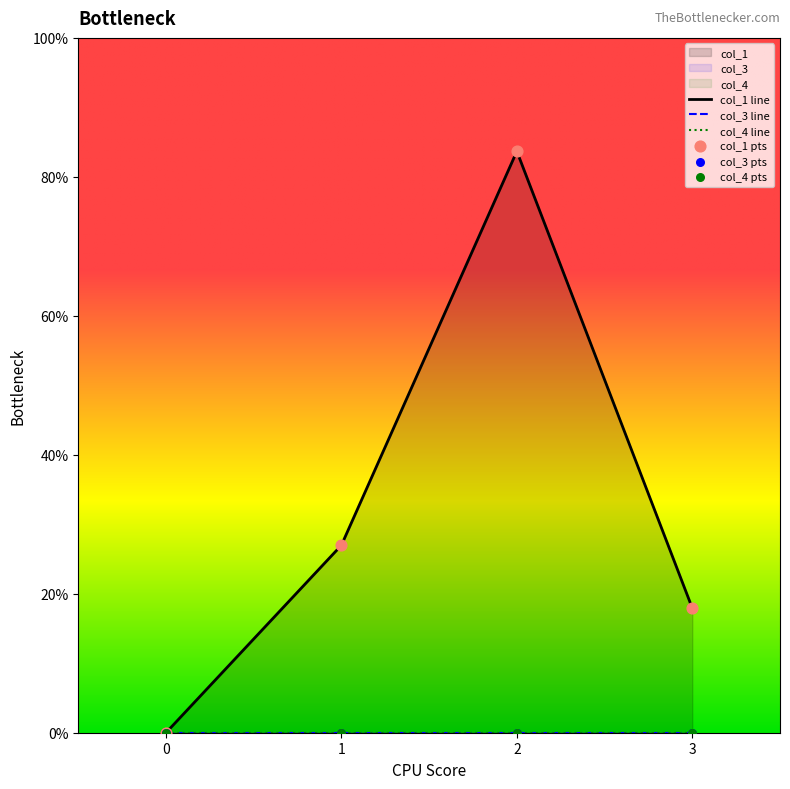

What are all the series names shown in the legend?

col_1, col_3, col_4